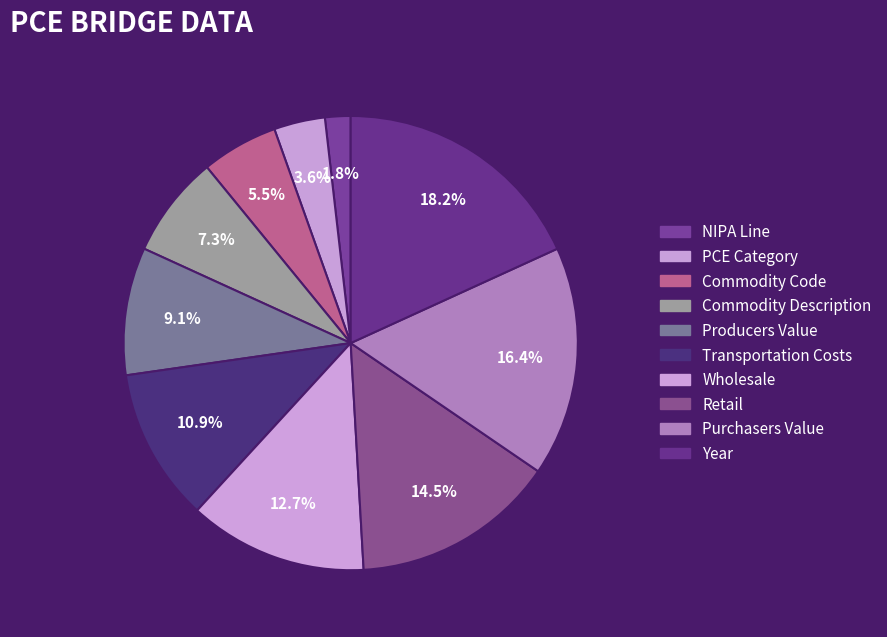

What is the smallest slice in the pie chart?

NIPA Line